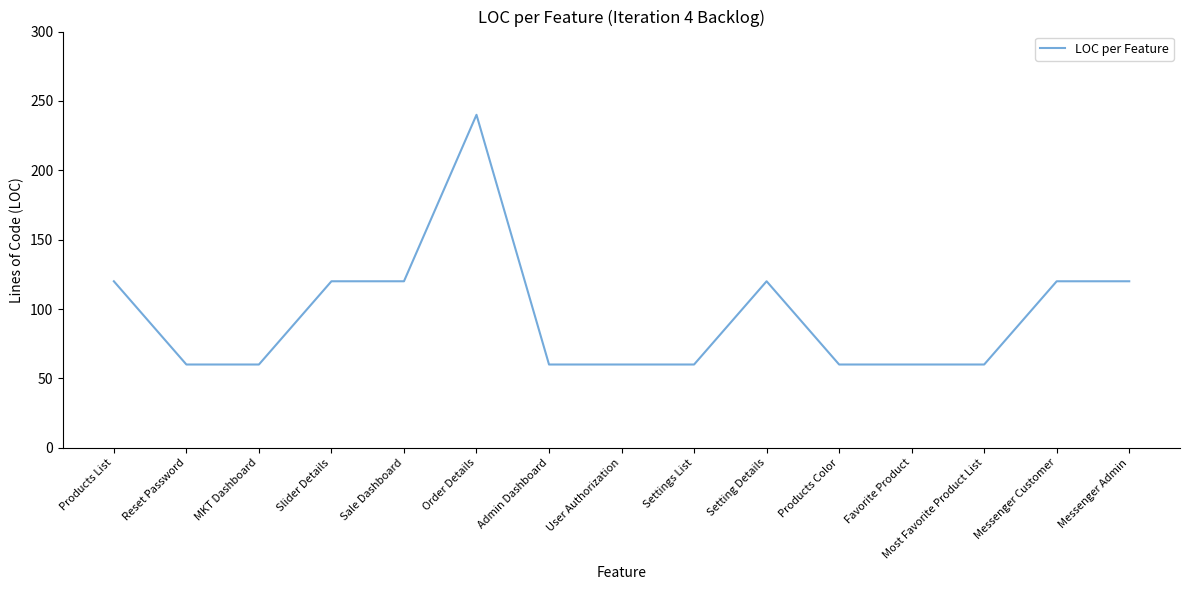

What position from the right is User Authorization?

8